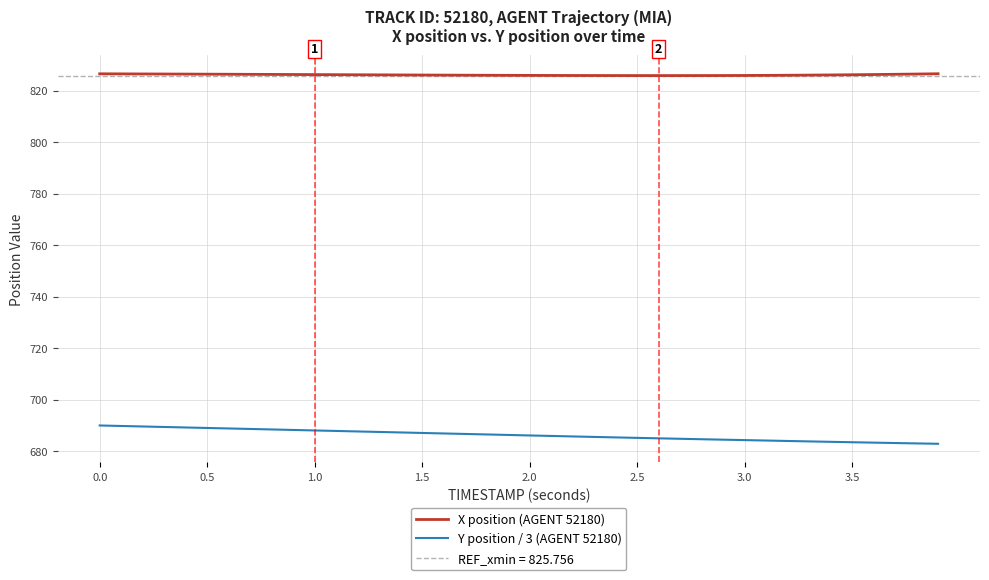

True or false: Y position / 3 (AGENT 52180) has more than 1 interior local peaks.

False